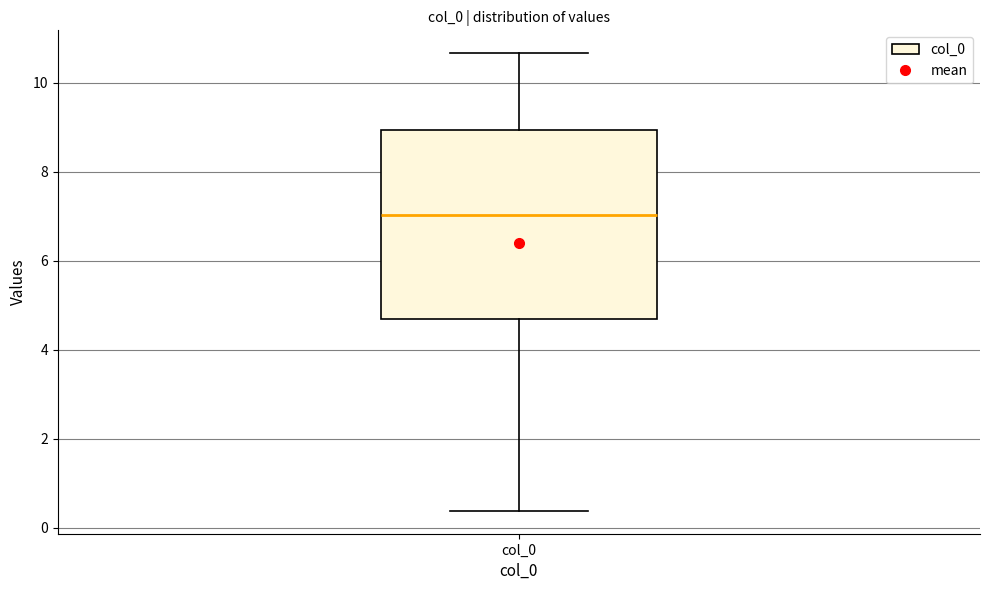

Read this box plot against the y-axis: the position of the median line, the range covered by the box, and the ends of both whiskers. The values are not printed on the chart, so give them approximately, as read against the axis.

median 7.0, box 4.6 to 9.0, whiskers 0.4 to 10.6